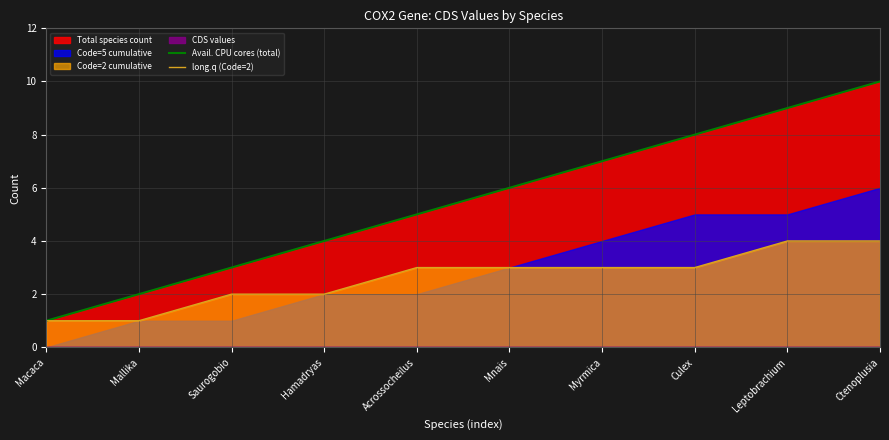

What is the value of the Avail. CPU cores (total) point at the 7th from the left?

7